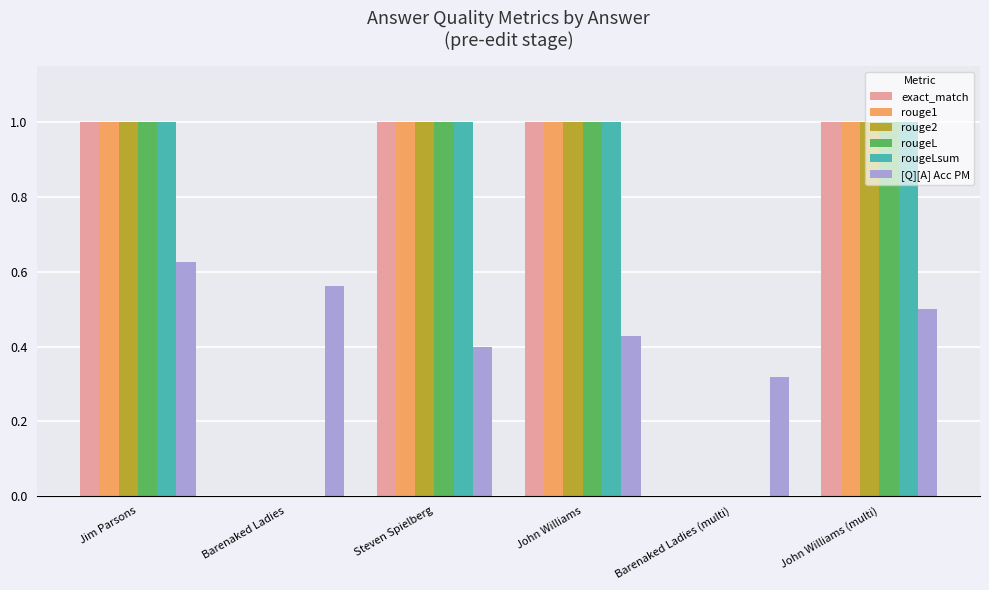

How many groups of bars are there?

6